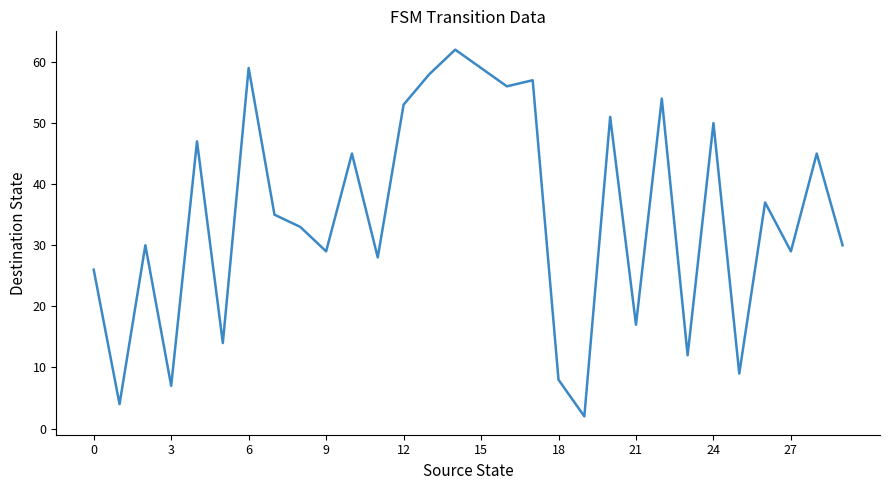

What is the maximum value shown in the chart?

62